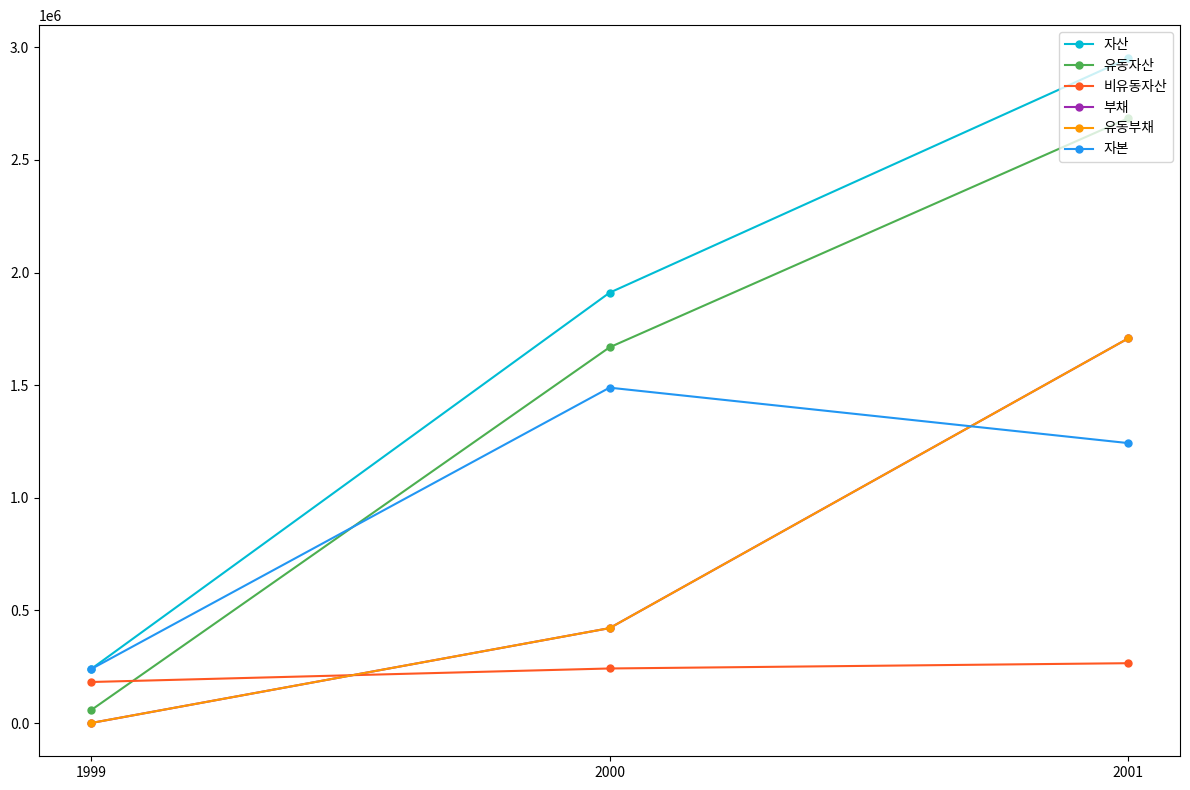

What is the highest value of the 자산 series?

2950707